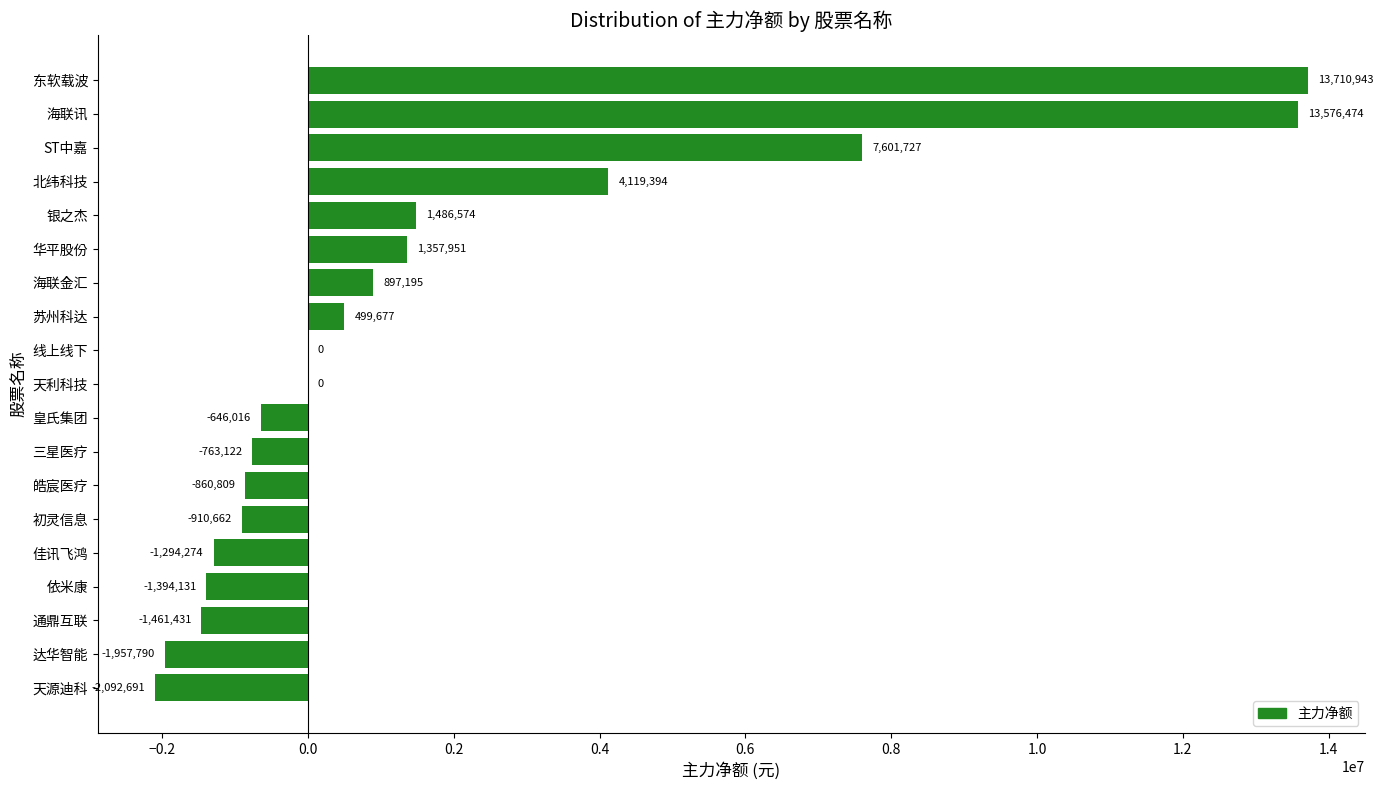

At which category does the chart reach its peak across all series?

东软载波